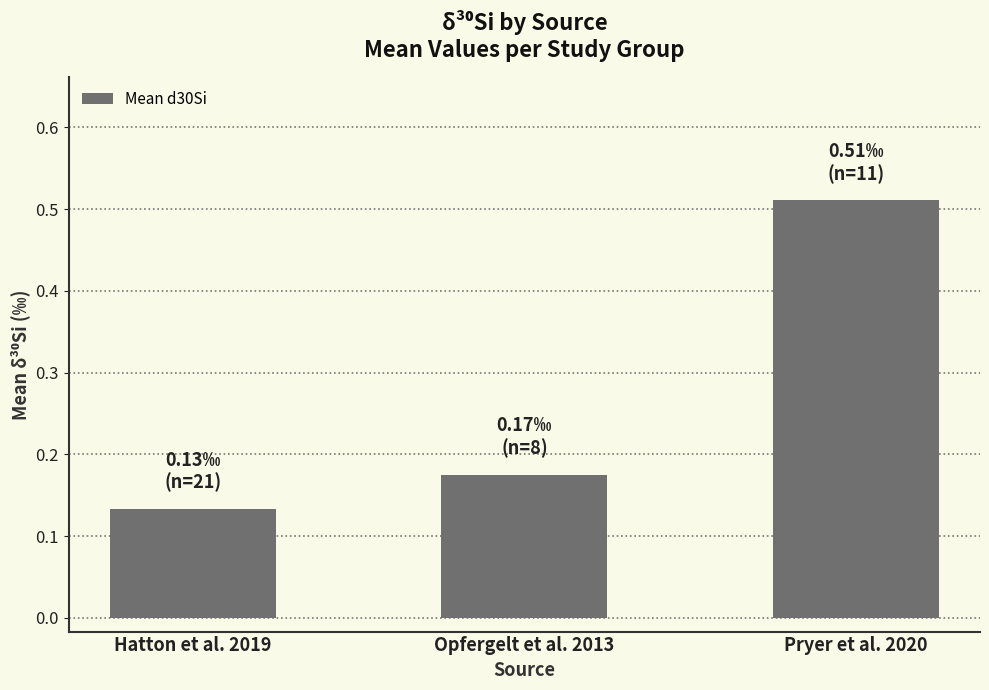

Between Opfergelt et al. 2013 and Pryer et al. 2020, which is larger?

Pryer et al. 2020